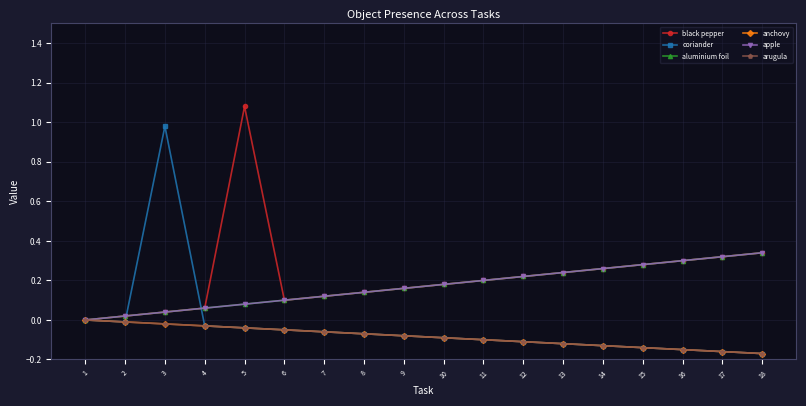

Does the chart have visible grid lines?

Yes